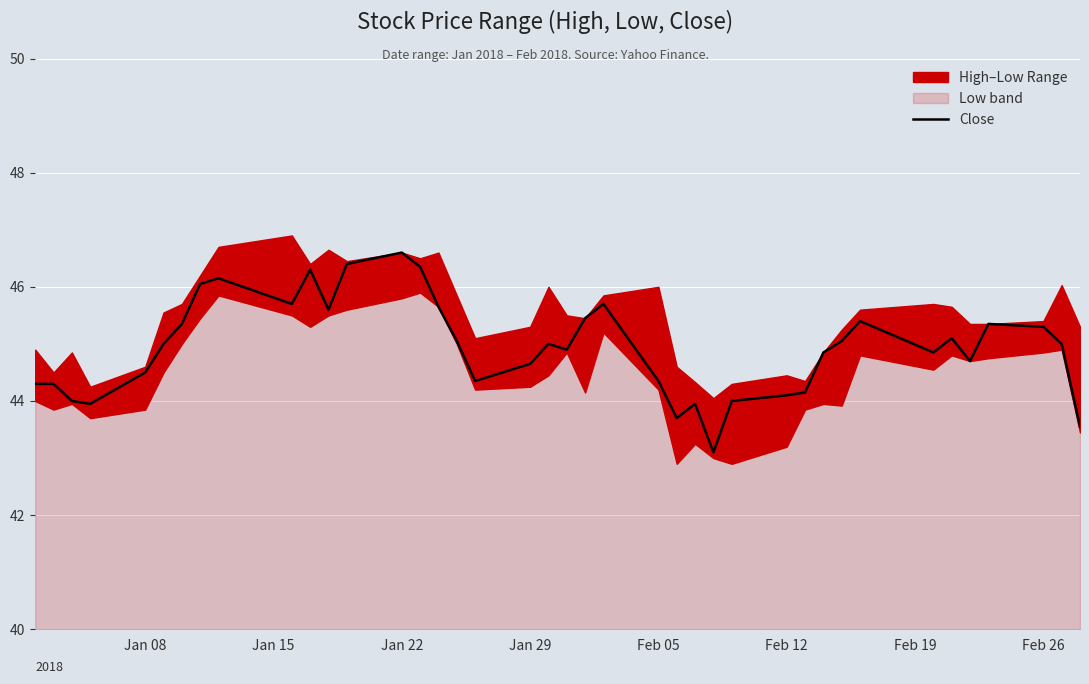

True or false: the data has more than 1 interior local peaks.

True